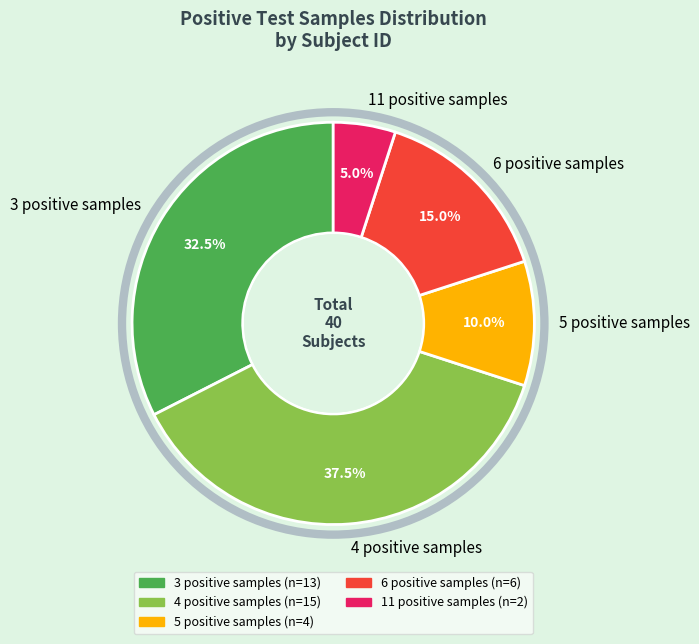

Count the number of slices in the pie.

5